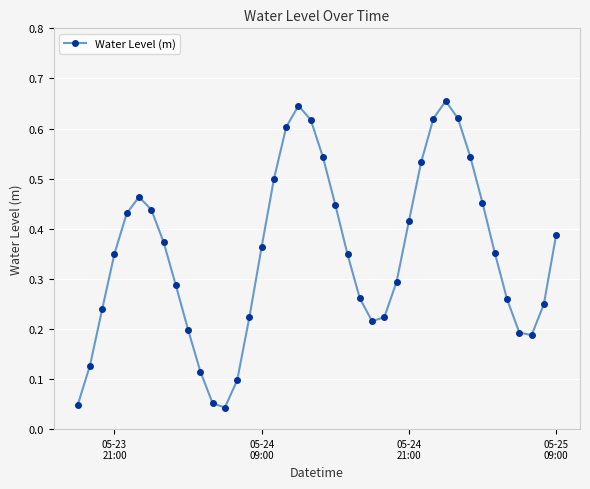

How many points are lower than both their immediate neighbors (excluding endpoints)?

3